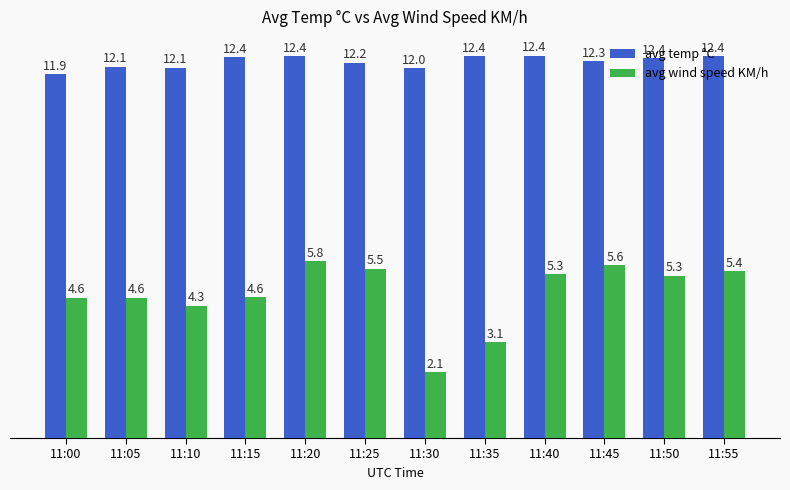

Which series has the widest spread of values?

avg wind speed KM/h